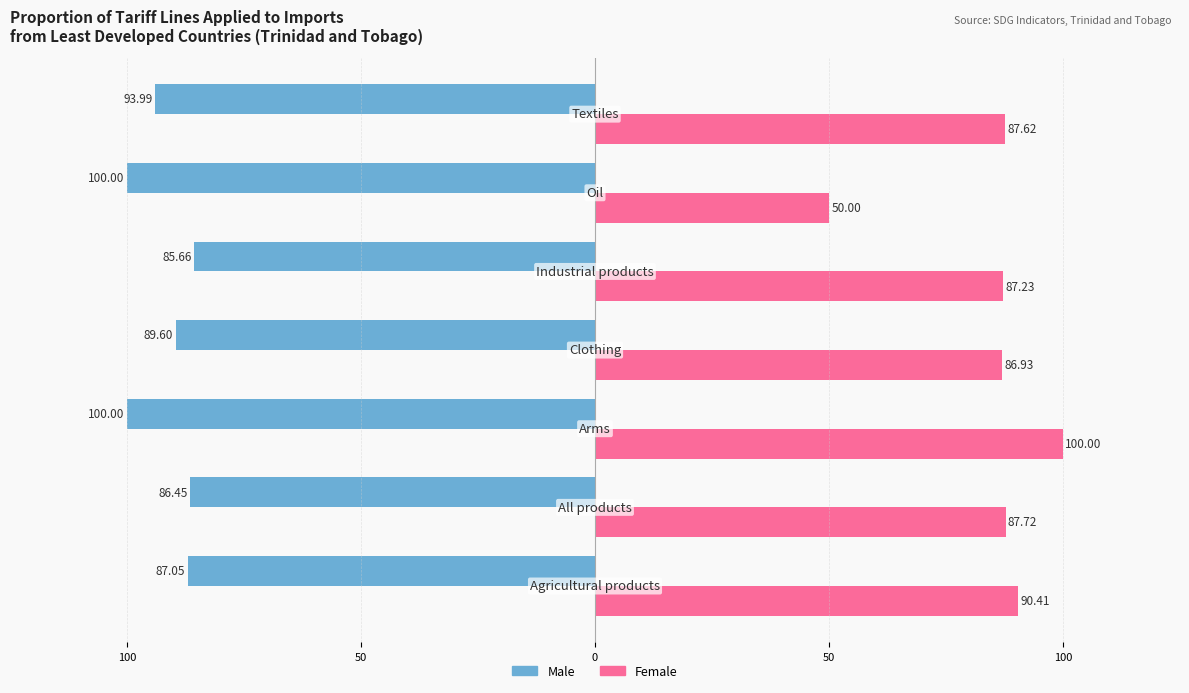

What are all the series names shown in the legend?

Male, Female